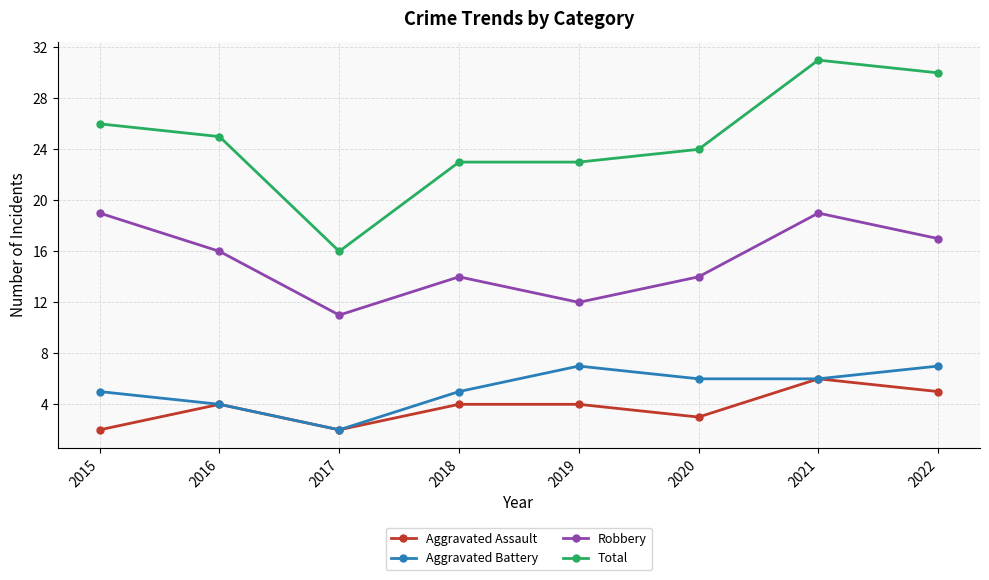

In Aggravated Battery, how many points are higher than both neighbors (excluding endpoints)?

1